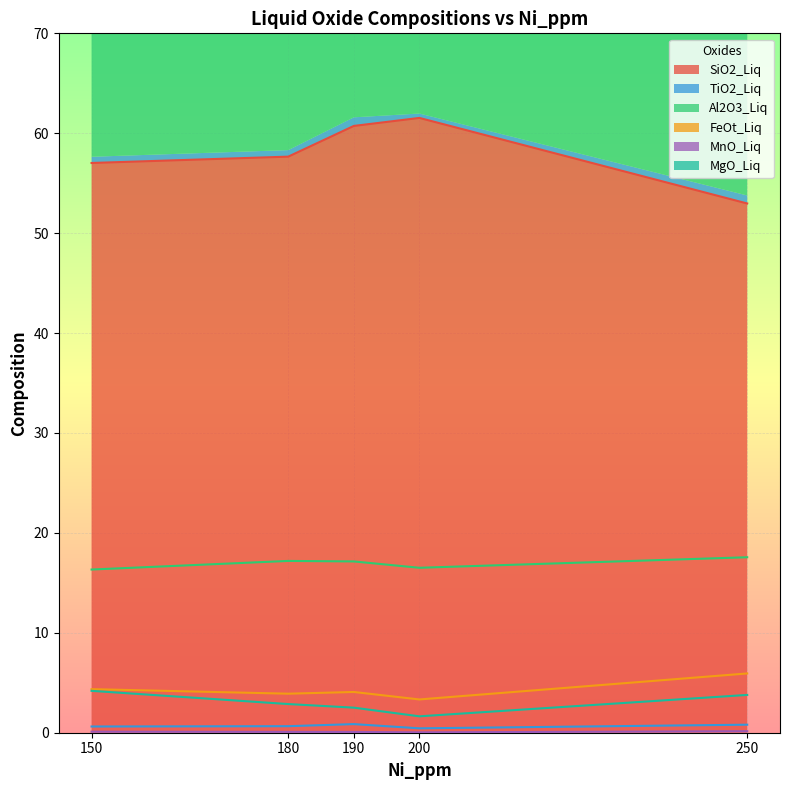

Where is the first local maximum for TiO2_Liq?

190